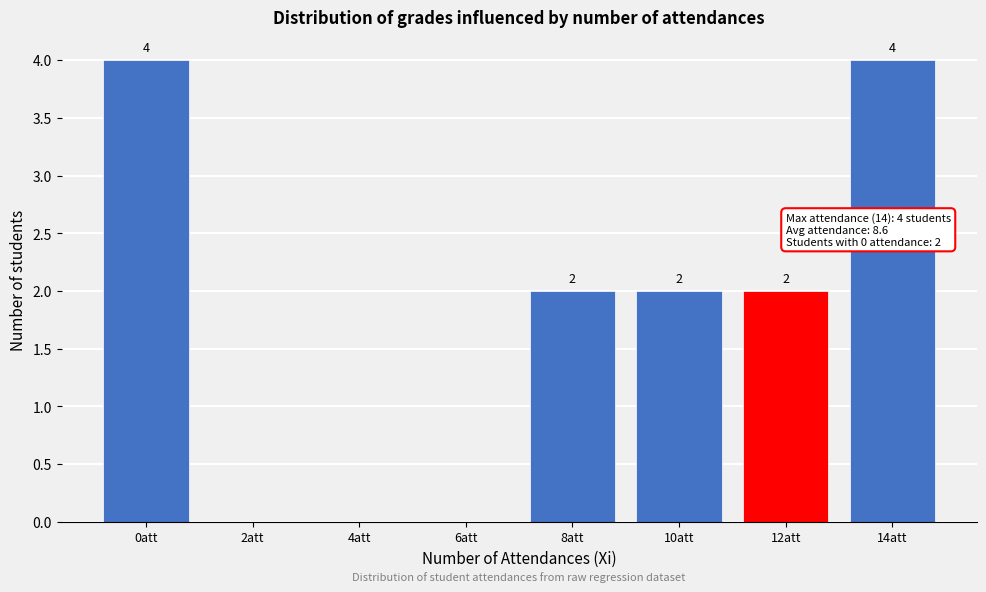

Reading right to left, what are all the values shown in this chart?

14att=4	12att=2	10att=2	8att=2	6att=0	4att=0	2att=0	0att=4